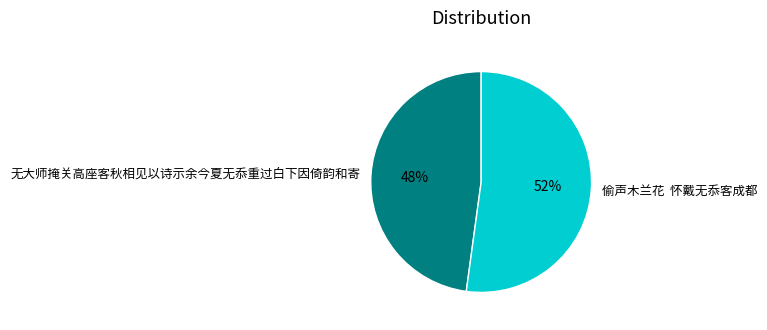

How many slices are in this pie chart?

2